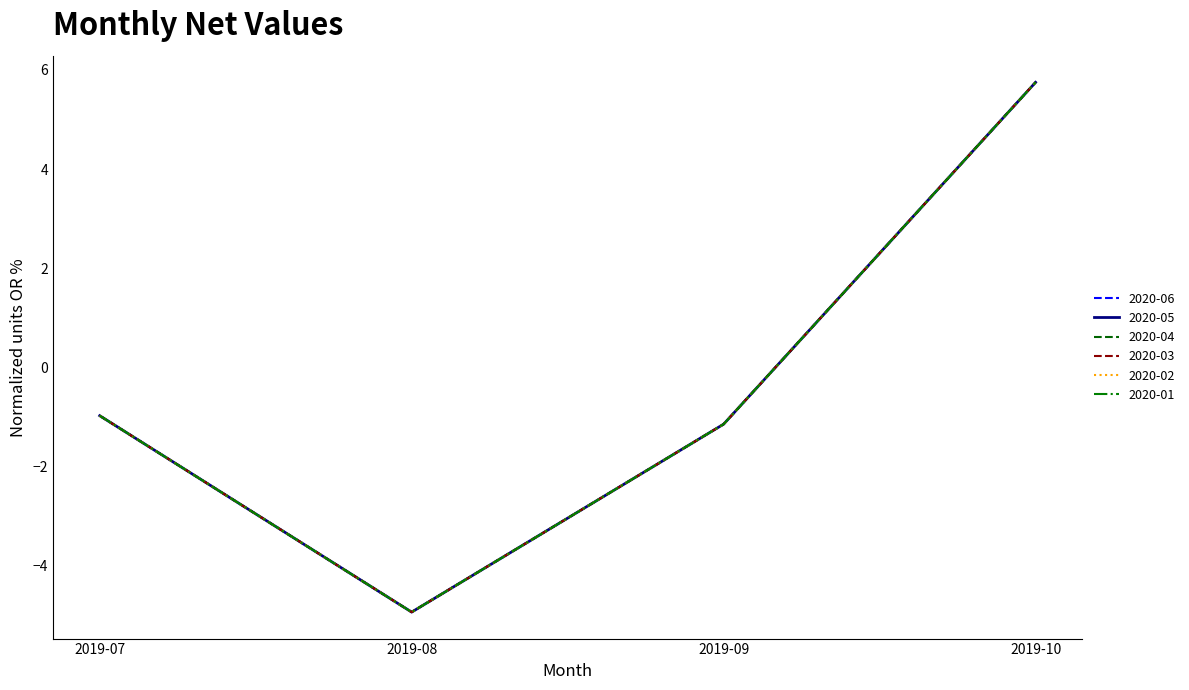

Does the chart display data point markers on the line(s)?

No